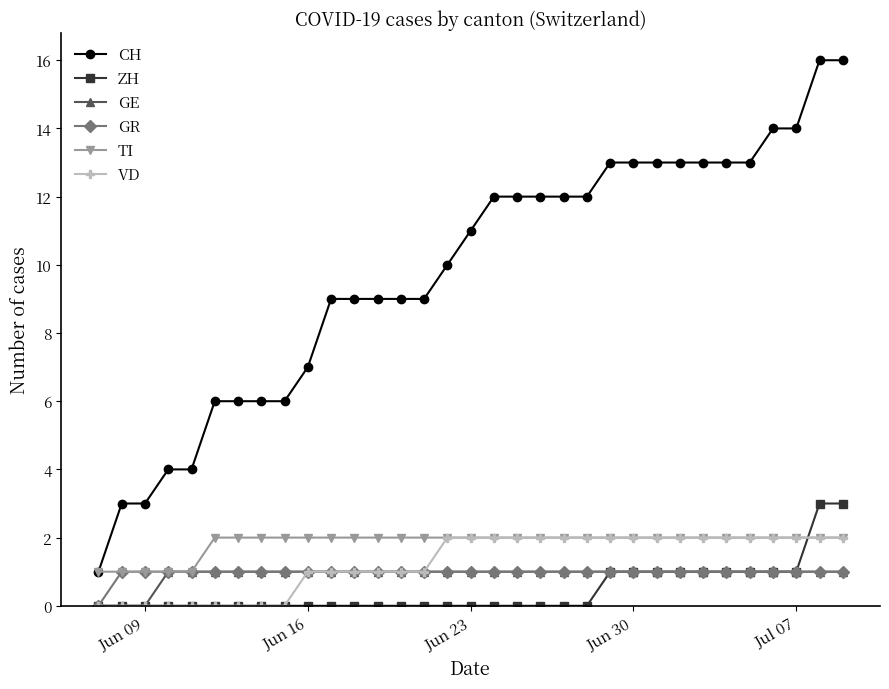

How many lines are shown in the chart?

6